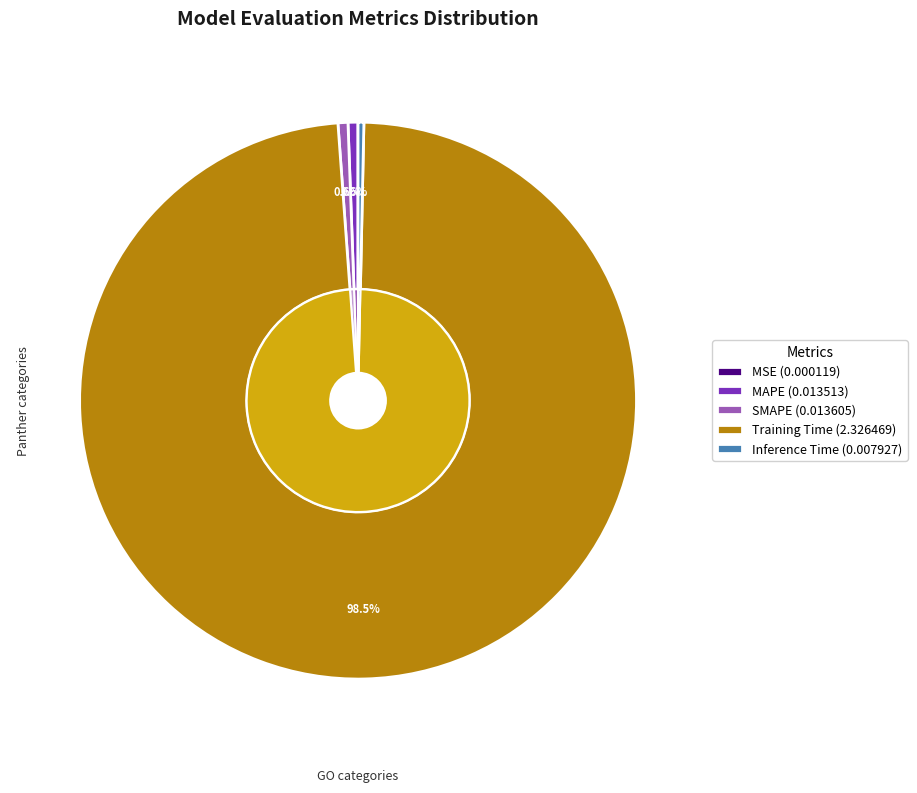

The MAPE slice represents 1% of the pie. True or false?

True